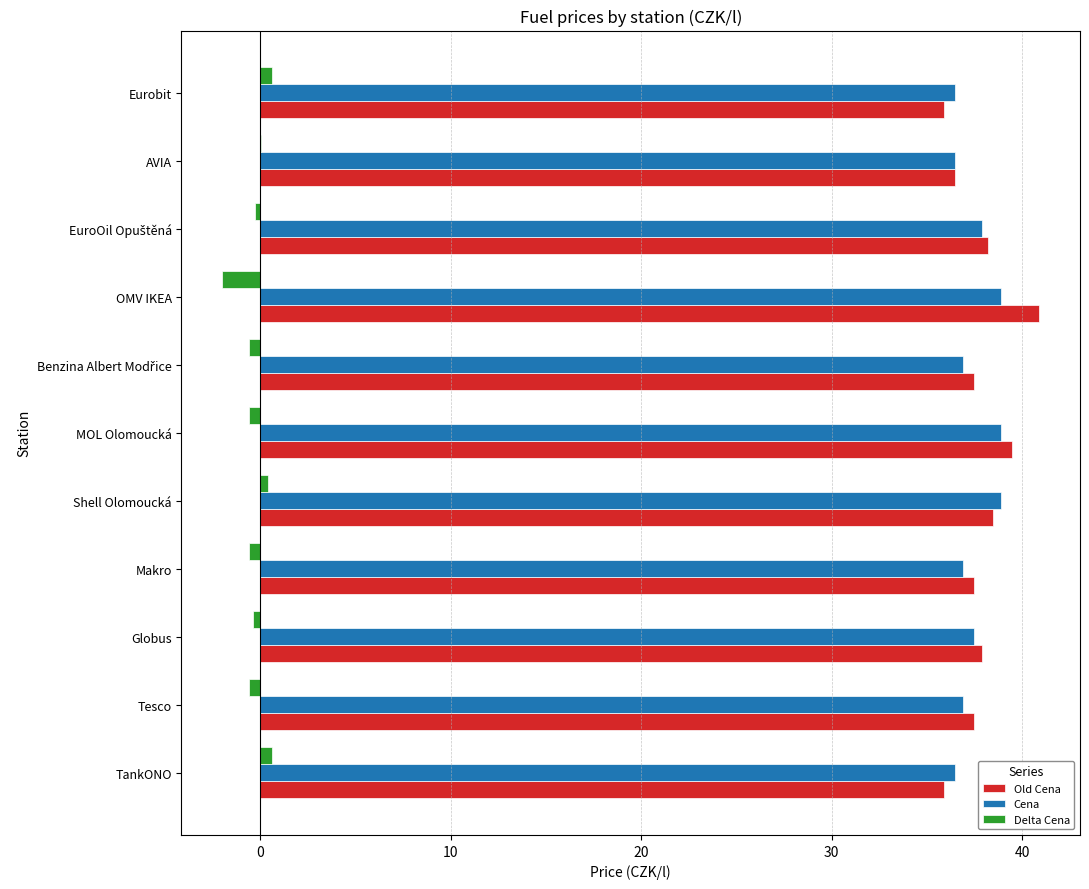

Is the value of Cena at Tesco greater than the value of Delta Cena at OMV IKEA?

Yes